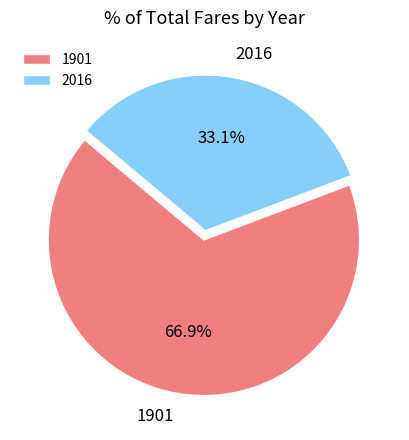

Count the number of slices in the pie.

2